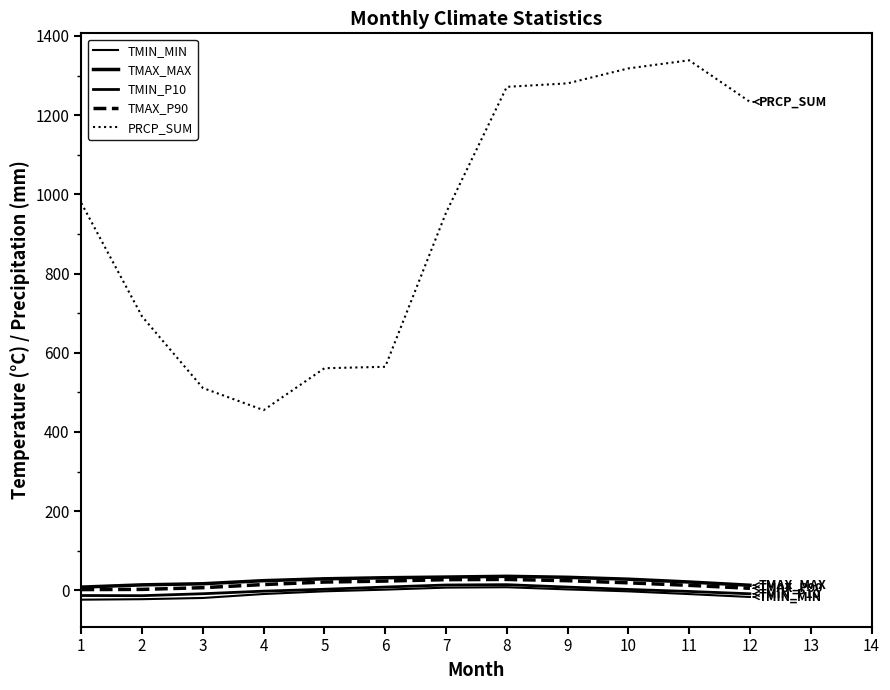

Which series has the largest total across all categories?

PRCP_SUM